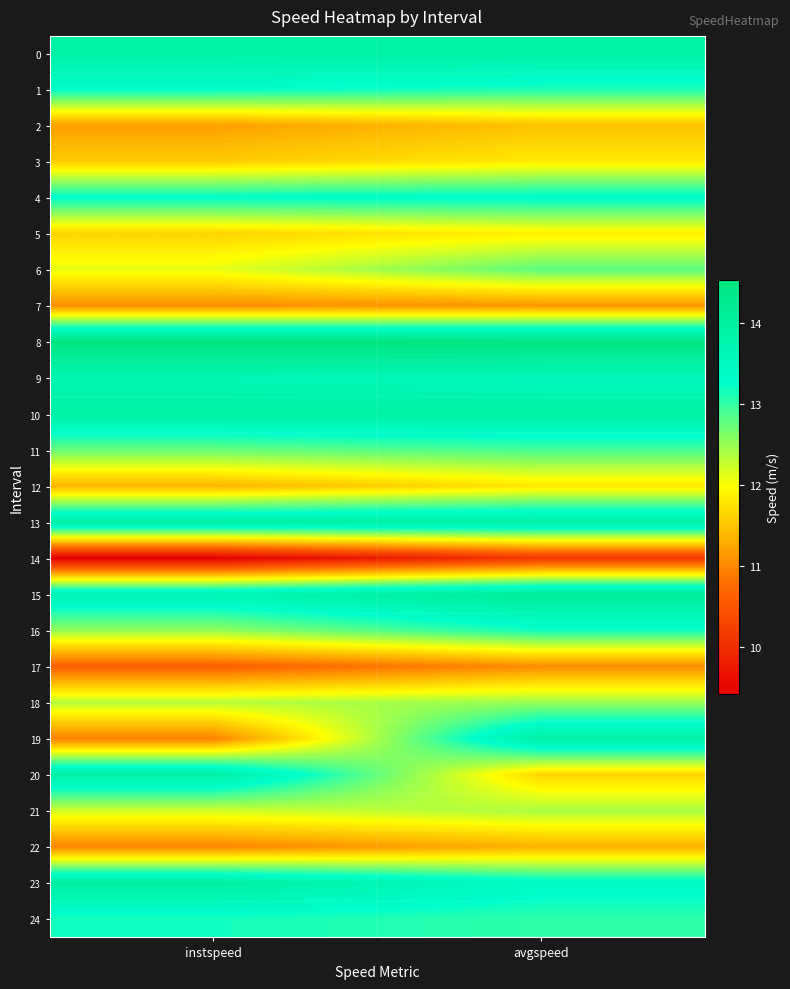

Count the number of categories in the chart.

2